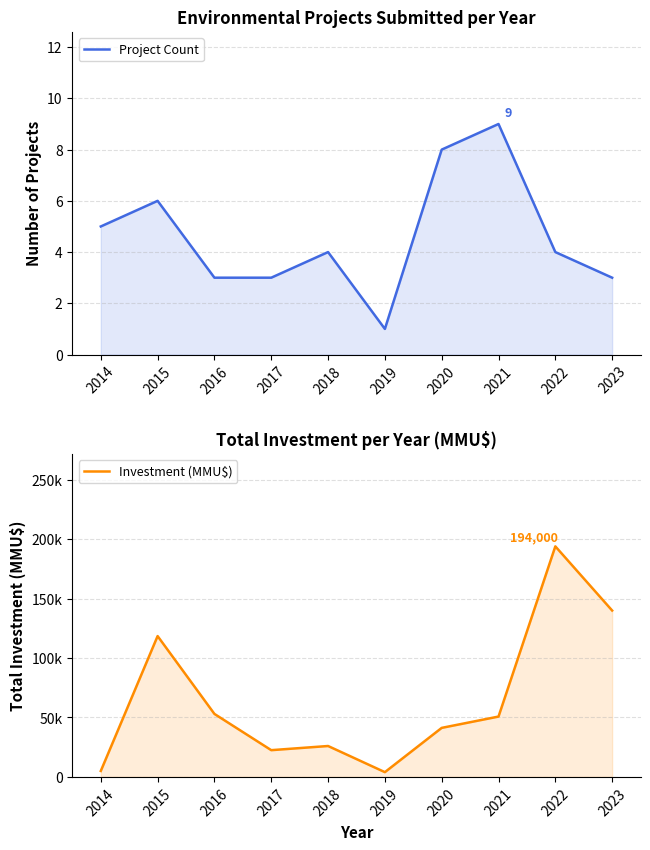

Reading left to right, what are all the values shown in this chart?

Project Count: 5	6	3	3	4	1	8	9	4	3
Investment (MMU$): 5010	118500	53000	22500	26000	4000	41256	50776	194000	140000